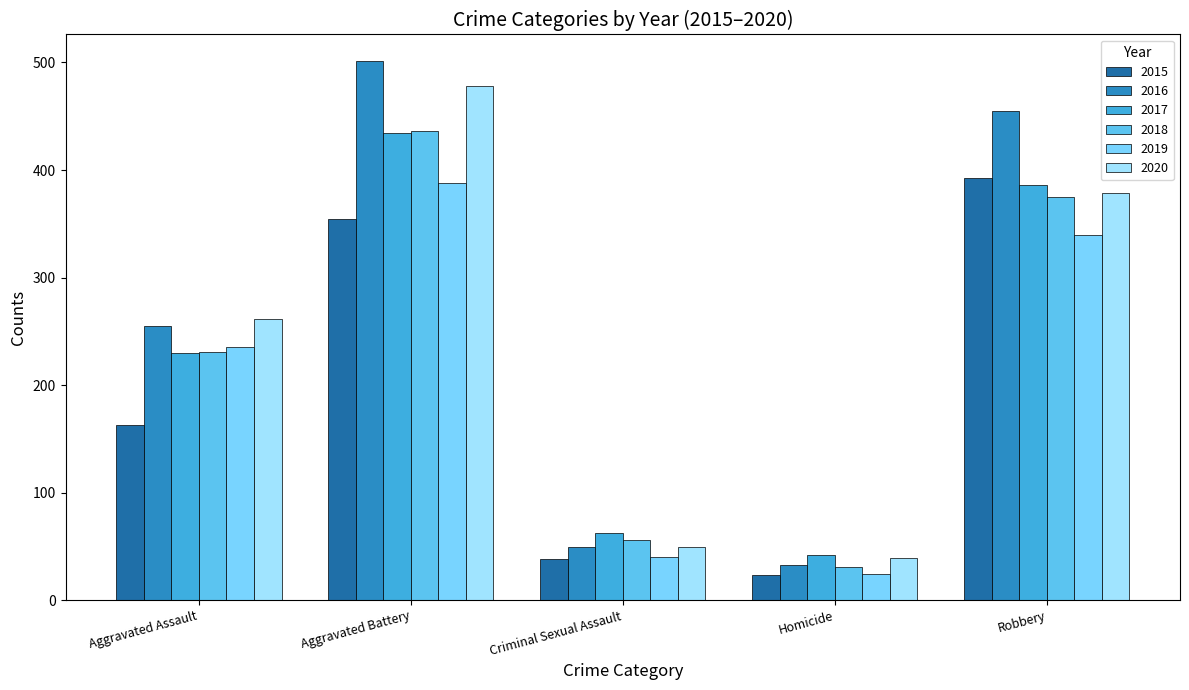

At which label does 2019 reach its minimum?

Homicide